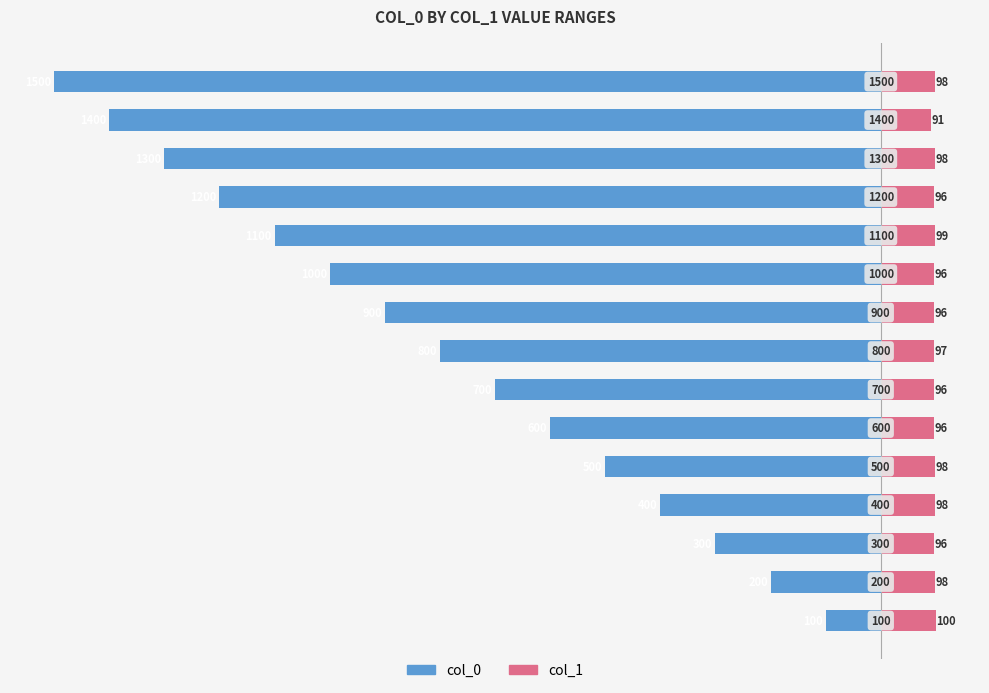

How many values in the col_0 series exceed -800?

7